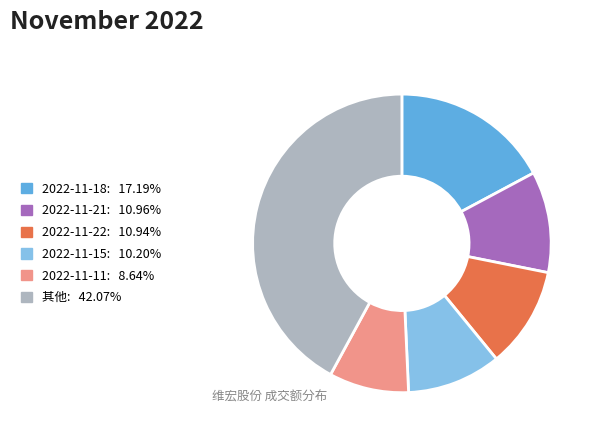

What is the ratio of the value at 其他: 42.07% to the value at 2022-11-21: 10.96%?

3.8